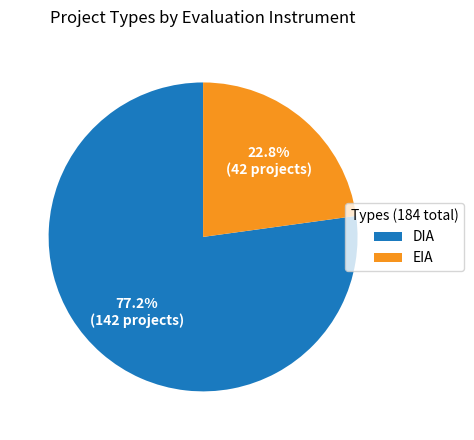

What is the smallest slice in the pie chart?

EIA